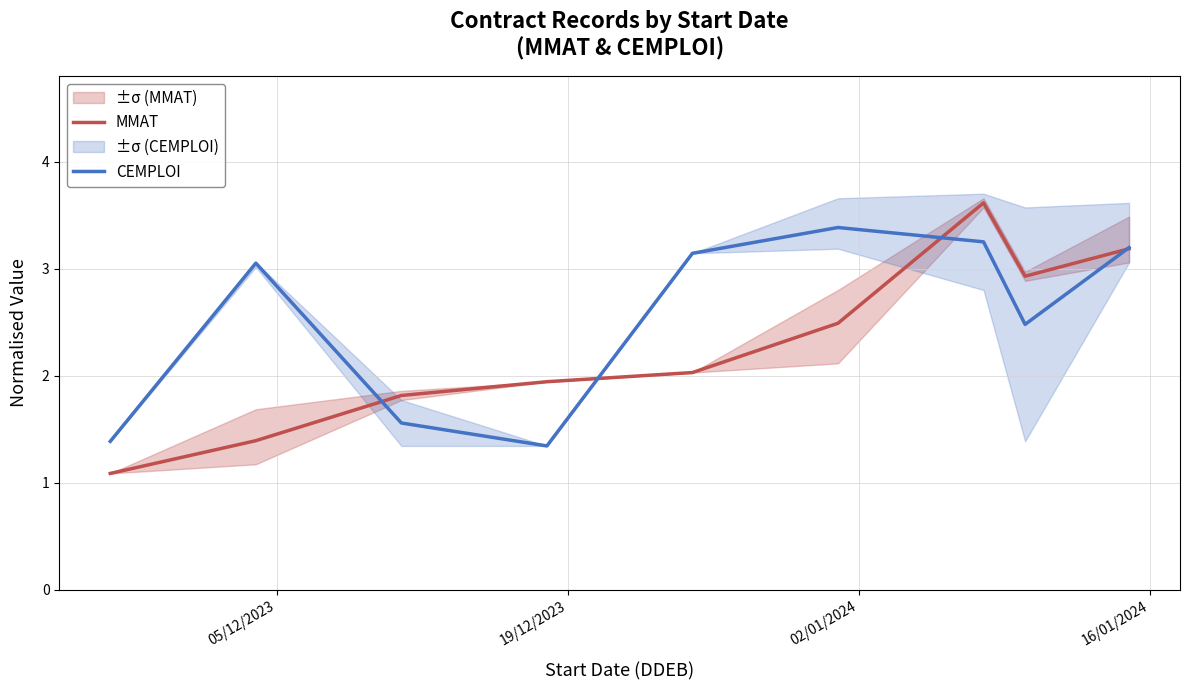

How many values in the CEMPLOI series are below 3?

4